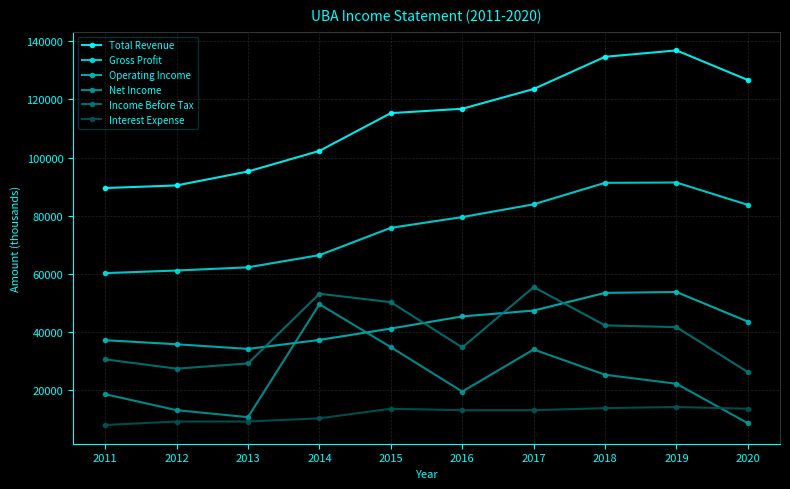

Between 2015 and 2019, which series saw the biggest shift?

Total Revenue